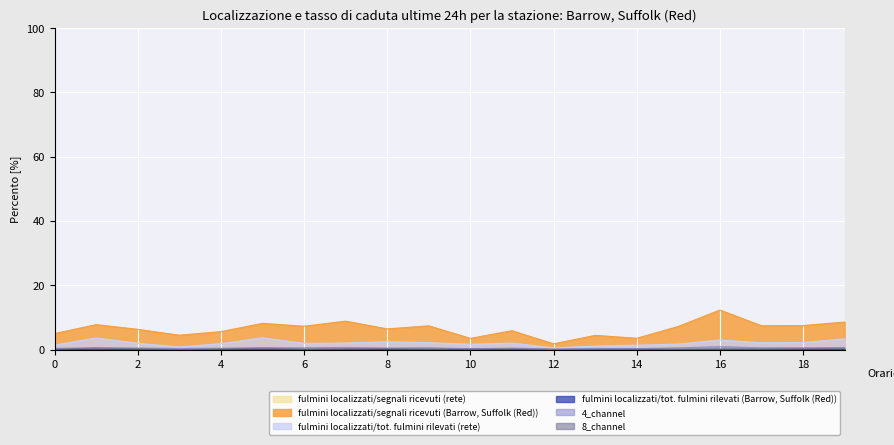

Which label corresponds to the largest value in the chart?

16